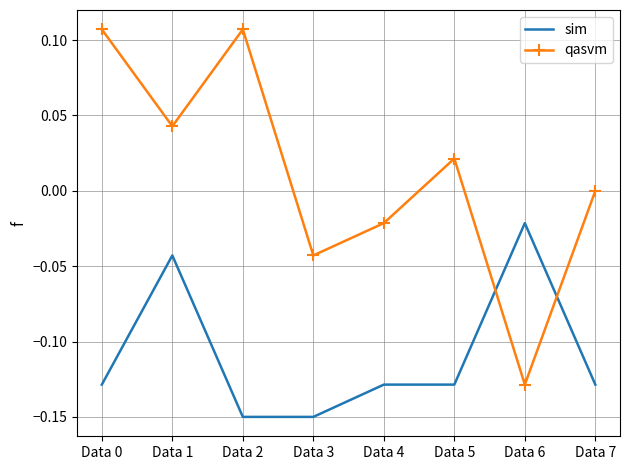

At which category is the sum across all series the highest?

Data 1